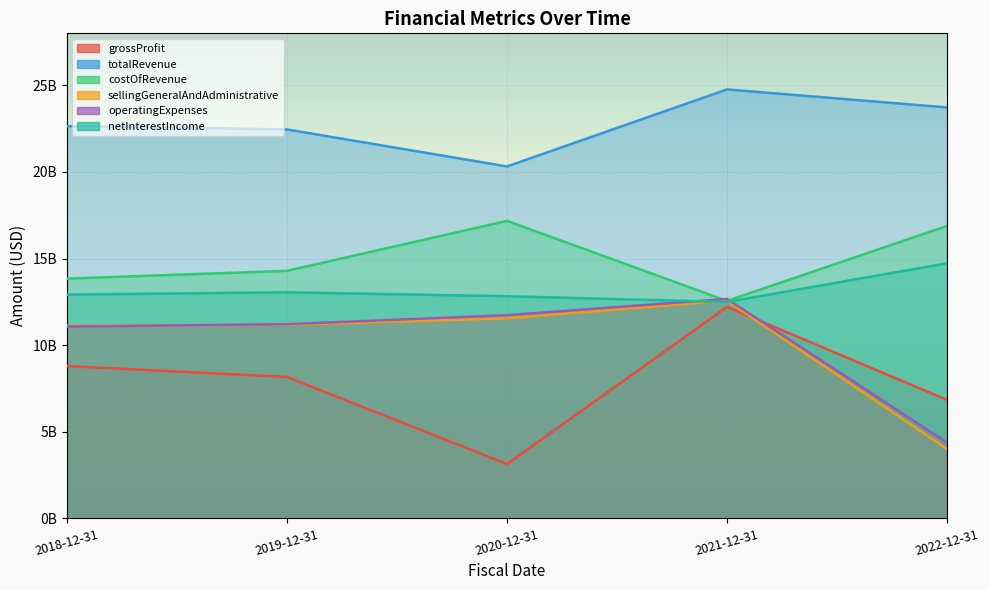

What is the value of the totalRevenue point at the 1st from the left?

22637000000